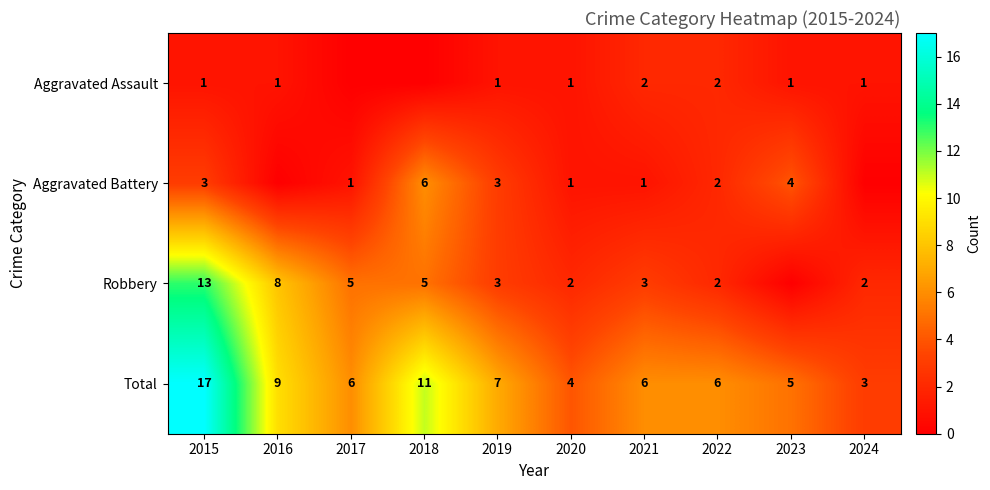

What is the approximate value of Total at 2020, to the nearest 5?

5